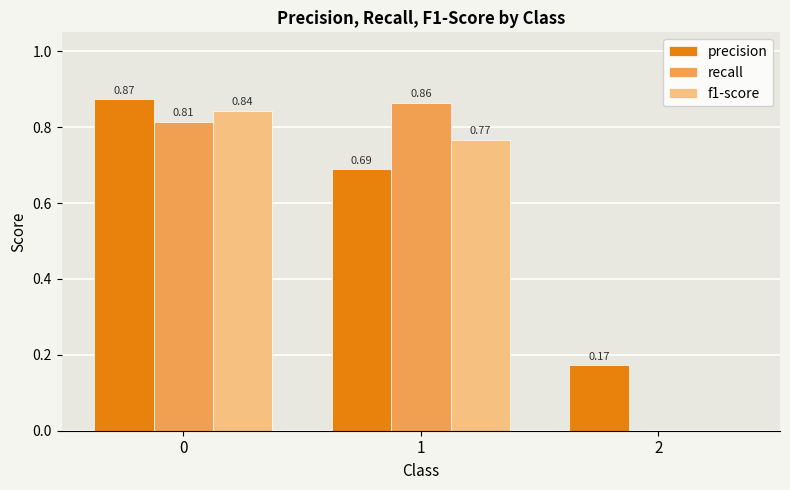

What is the sum of the precision values at 0 and 2?

1.0